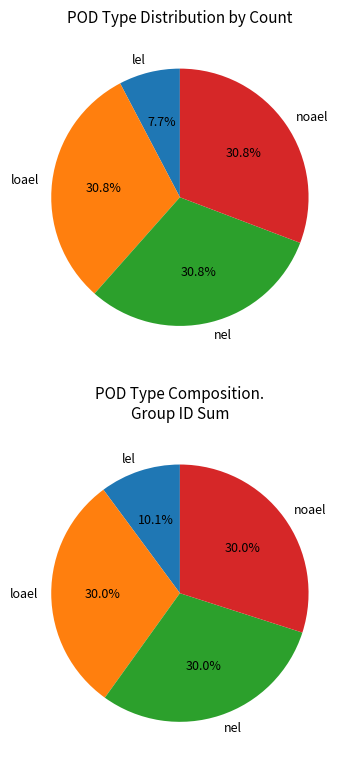

Does lel account for over 50% of the chart?

No